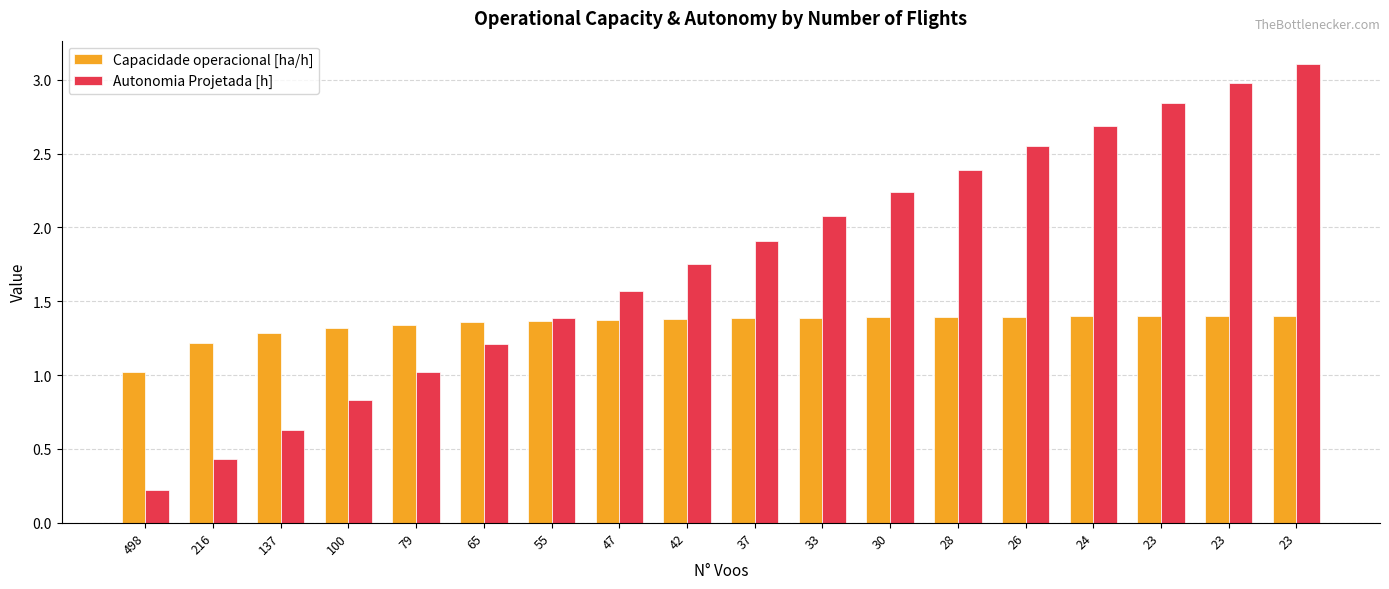

What are all the series names shown in the legend?

Capacidade operacional [ha/h], Autonomia Projetada [h]